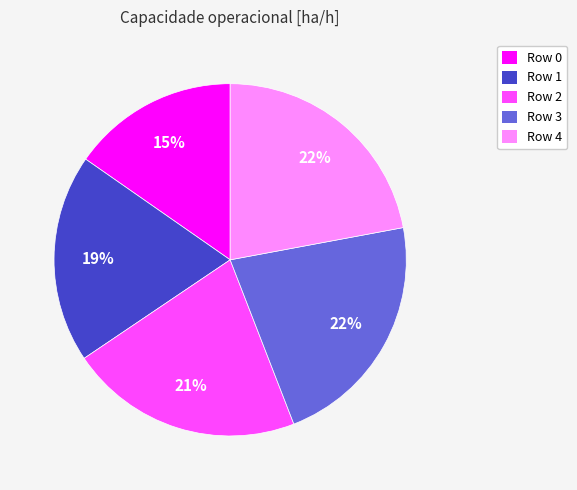

True or false: Row 1 accounts for 19% of the total.

True